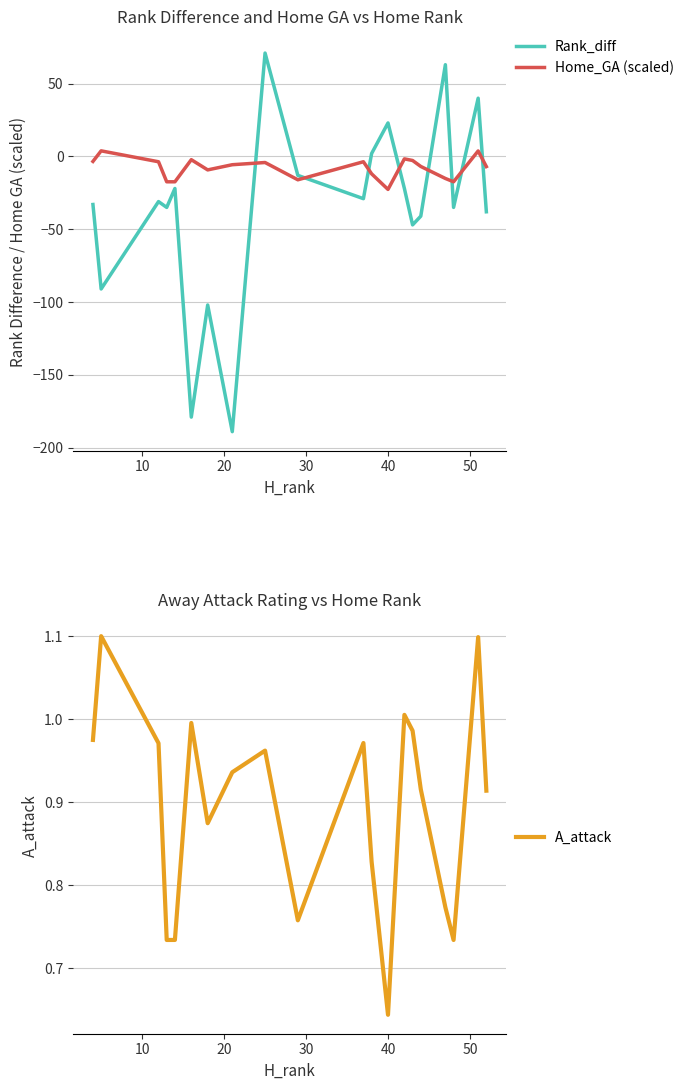

What is the lowest value of the Rank_diff series?

-189.0